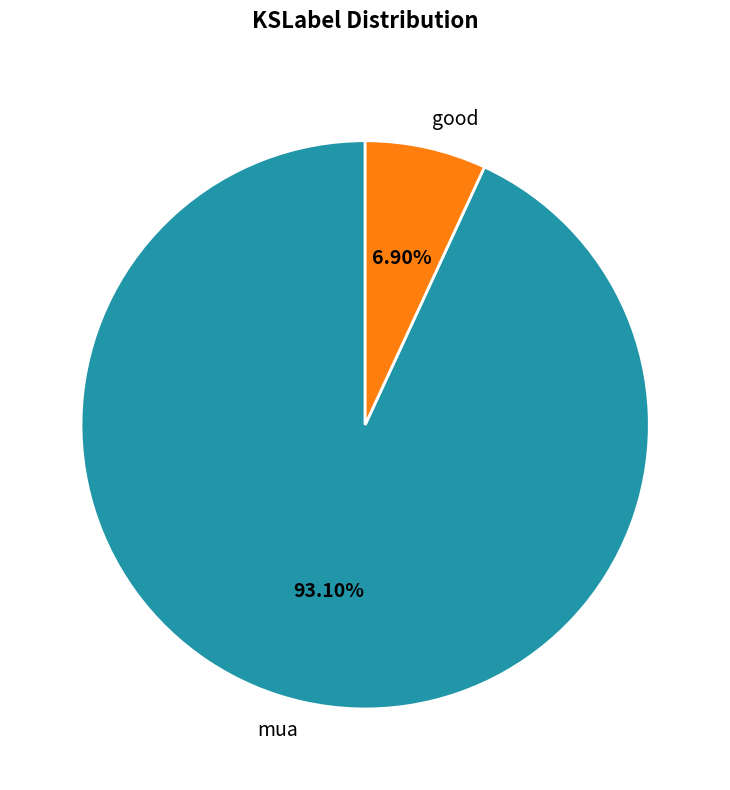

What is the total percentage of mua and good?

100.0%